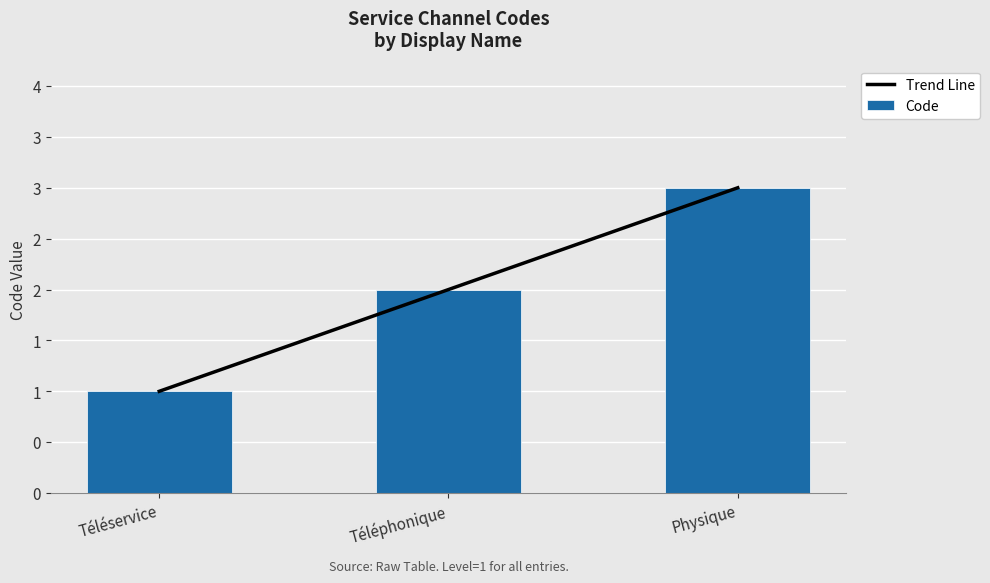

At which category is the sum across all series the highest?

Physique